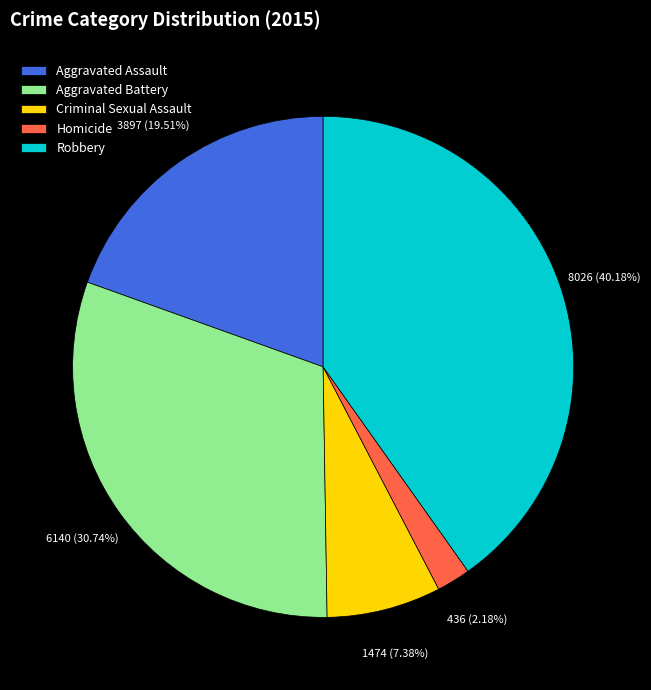

Count the number of slices in the pie.

5